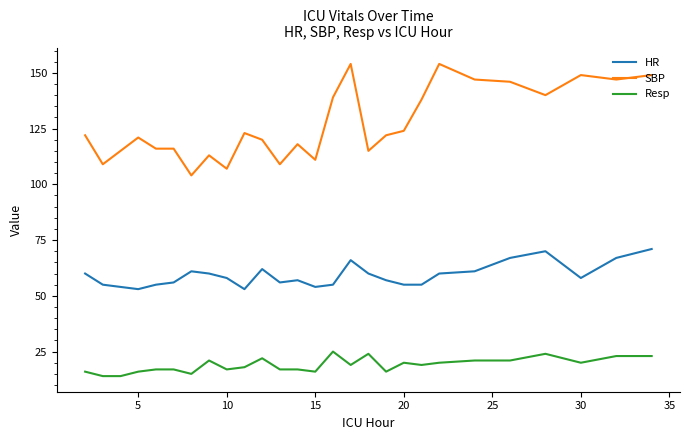

What is the difference between the maximum and minimum values in the SBP series?

50